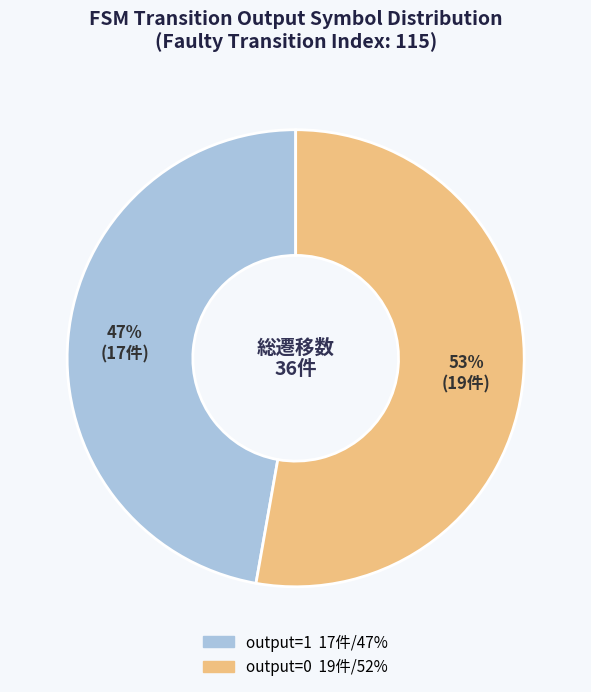

What is the ratio of the value at output=1 to the value at output=0?

0.9